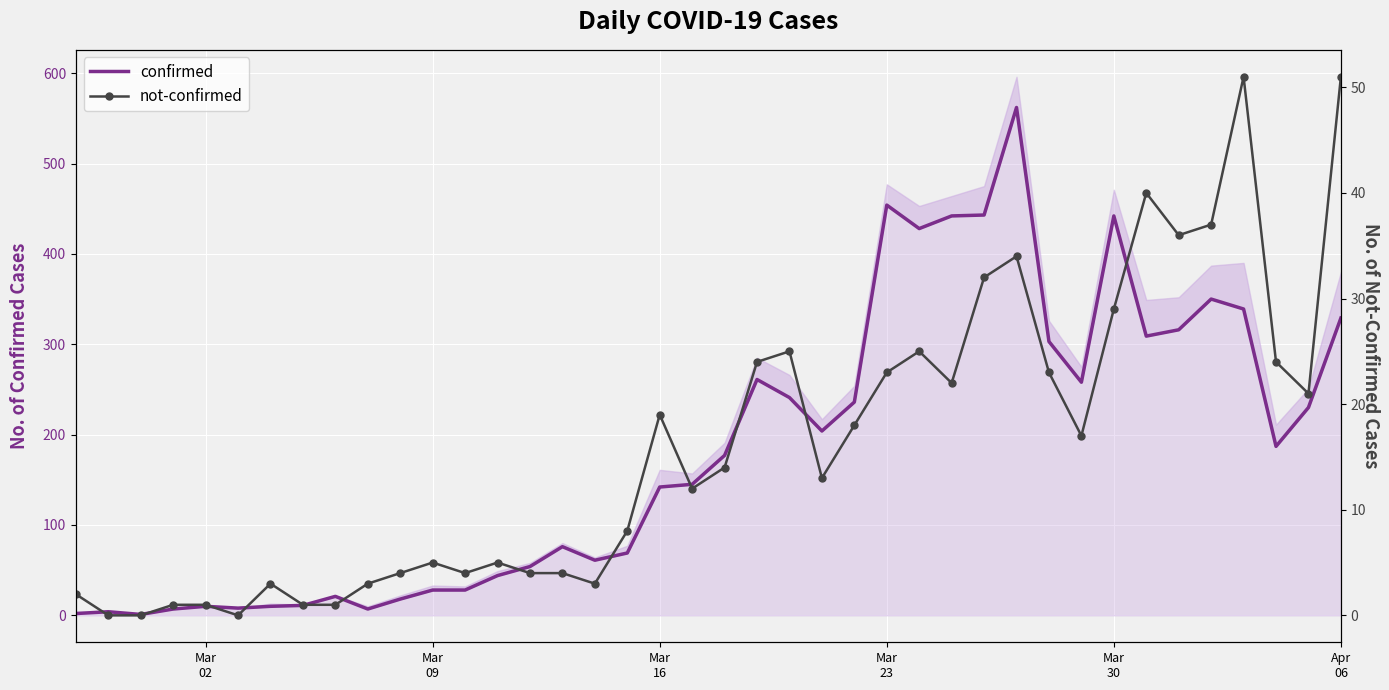

True or false: confirmed and not-confirmed cross at least once.

False